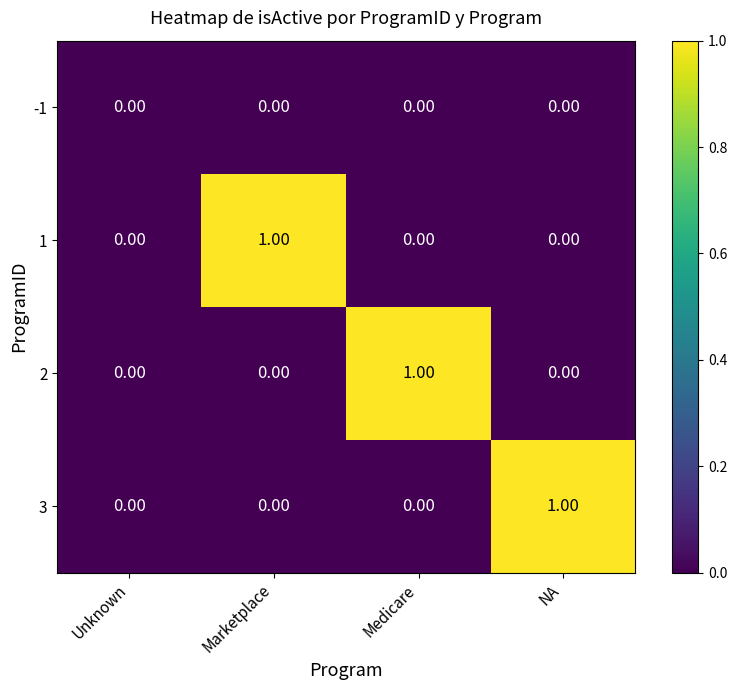

At which label does 2 reach its peak?

Medicare